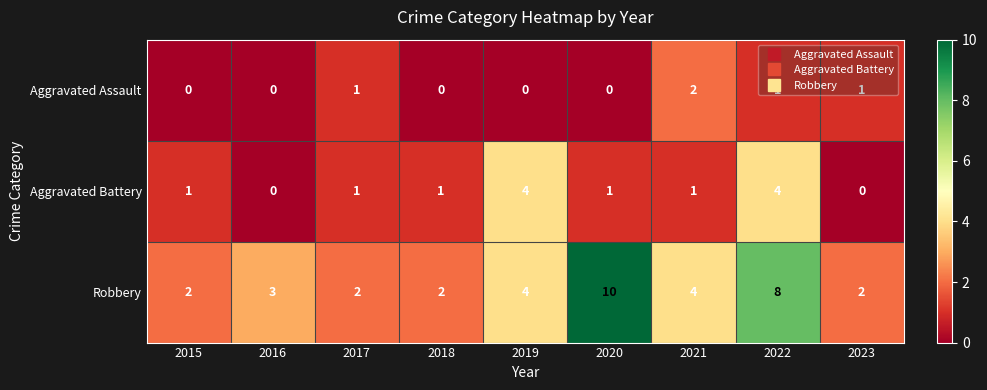

What is the difference between the second highest and second lowest values in the Robbery series?

6